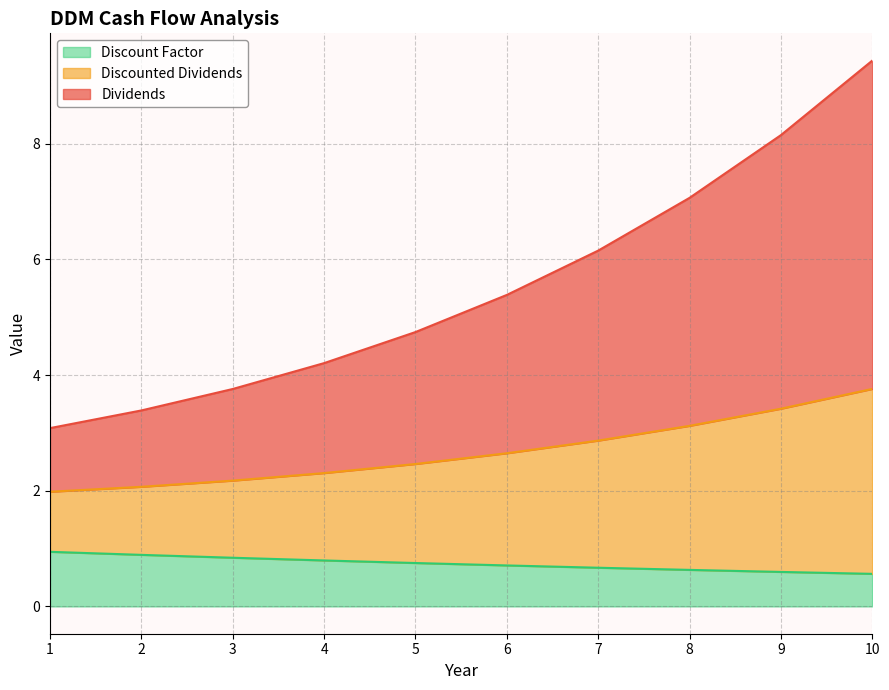

What is the maximum value for Discount Factor?

0.9